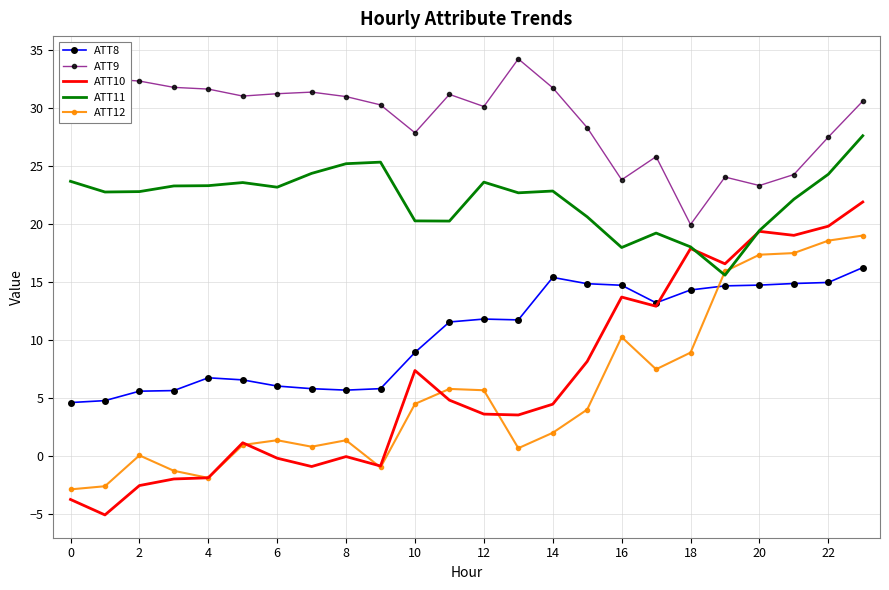

What is the smallest value displayed?

-5.1